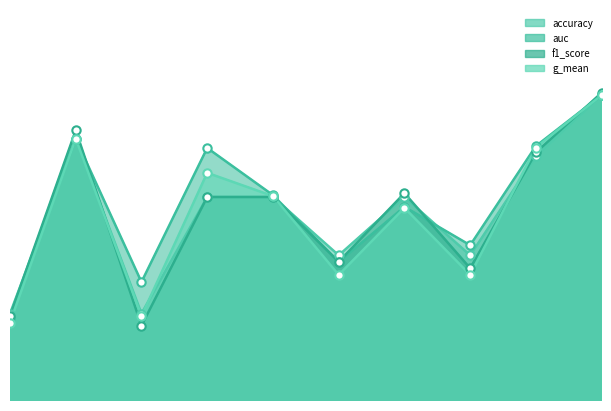

The value of accuracy at 7 is 0.7. True or false?

True